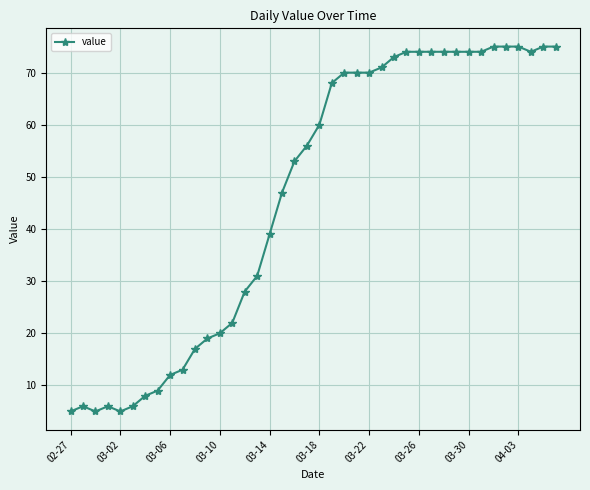

What is the value of the 16th point from the left?

31